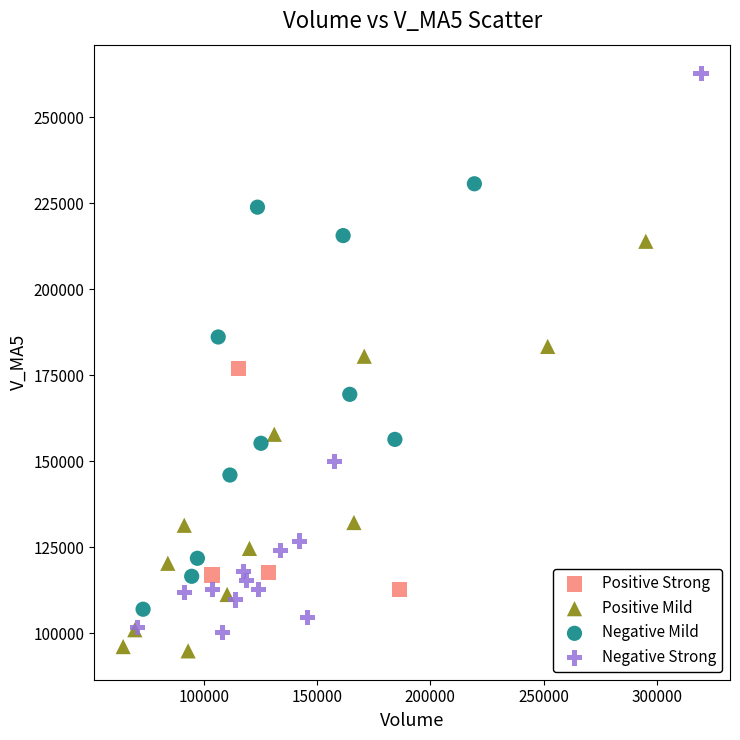

Which series has the widest spread of Y values?

Negative Strong